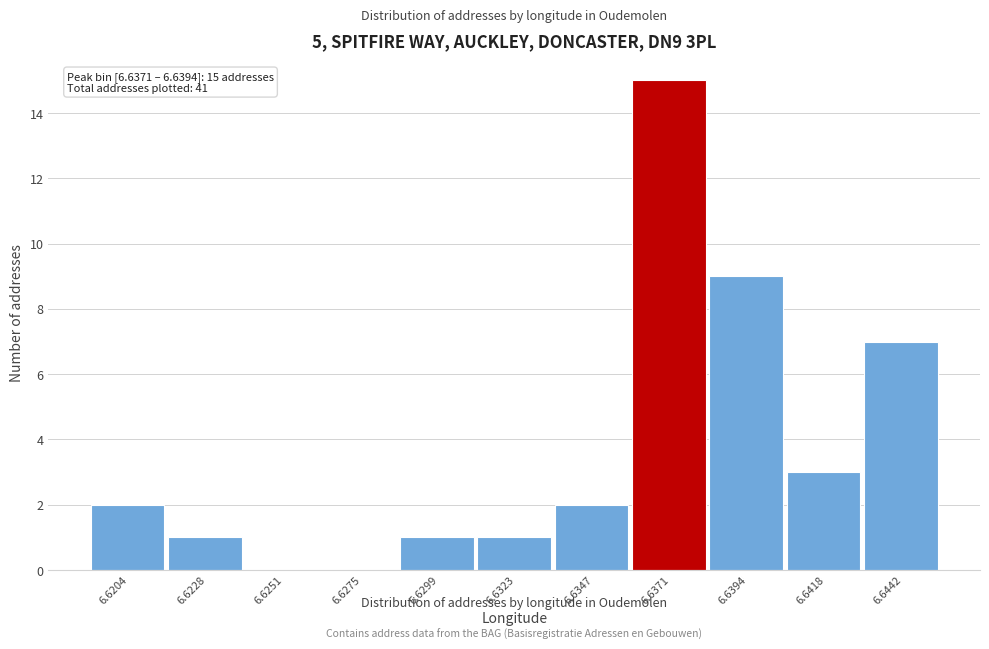

Reading left to right, what are all the values shown in this chart?

6.6204=2	6.6228=1	6.6251=0	6.6275=0	6.6299=1	6.6323=1	6.6347=2	6.6371=15	6.6394=9	6.6418=3	6.6442=7